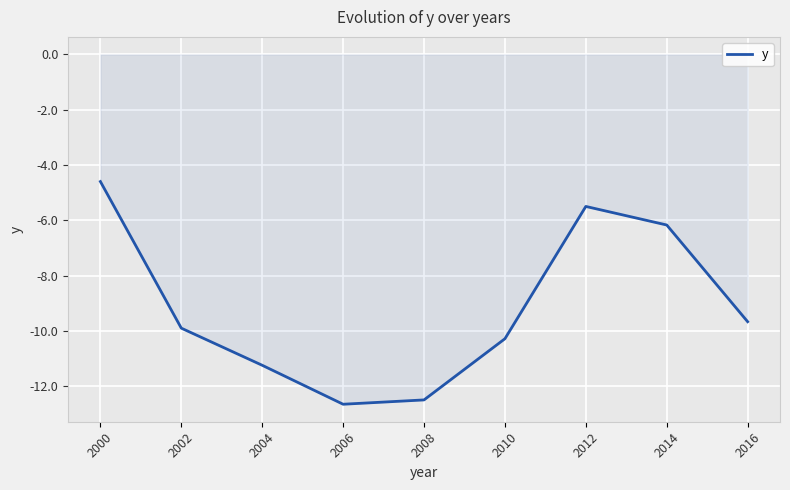

At which category does the data reach its first local valley?

2006